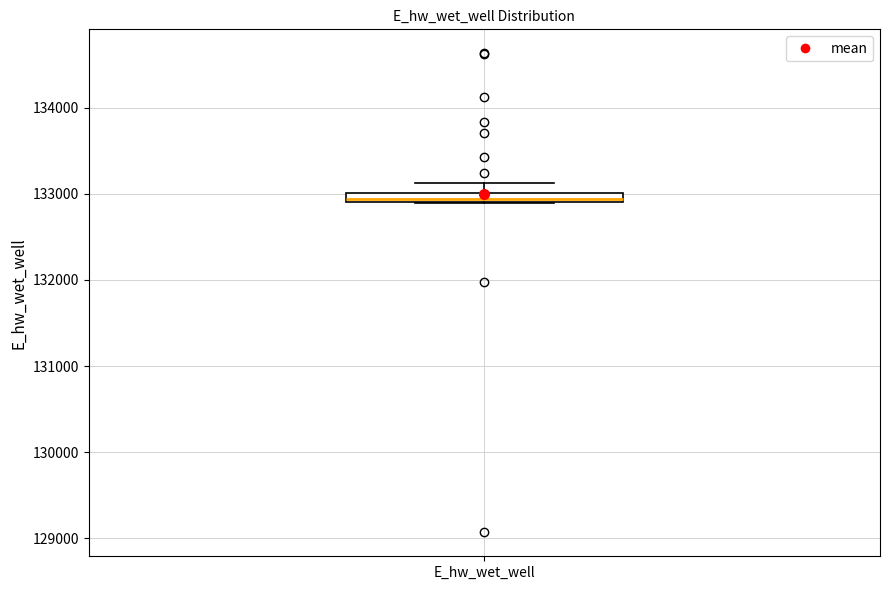

Where does the upper whisker of the box for E_hw_wet_well end on the y-axis? The values are not printed on the chart, so give them approximately, as read against the axis.

133100